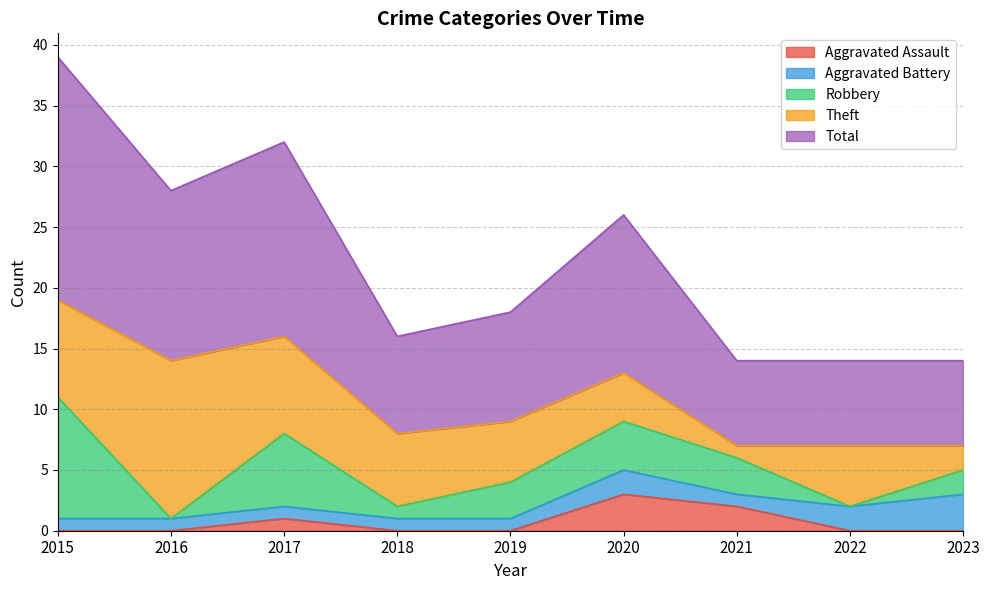

True or false: Aggravated Battery has a value of 3 at 2020.

False